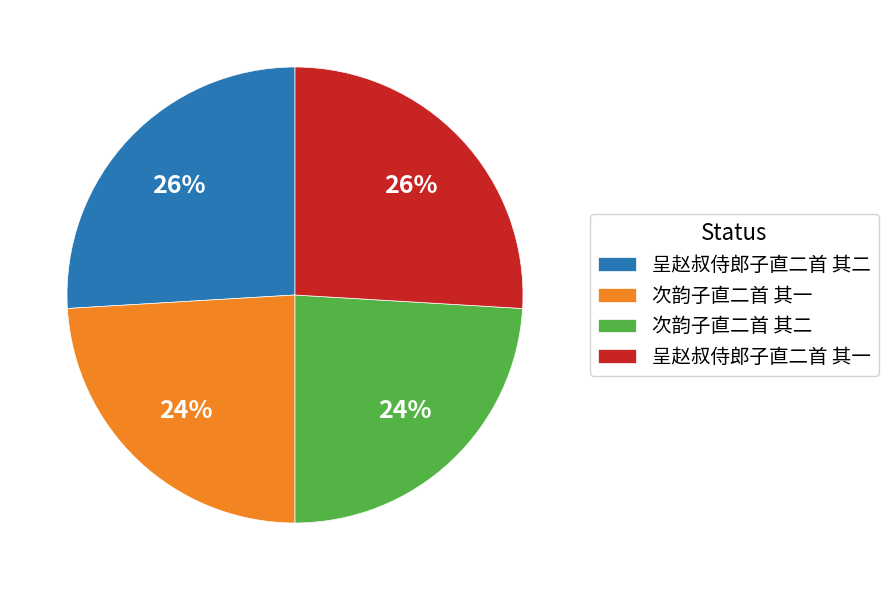

Is 呈赵叔侍郎子直二首 其二 the majority of the pie?

No